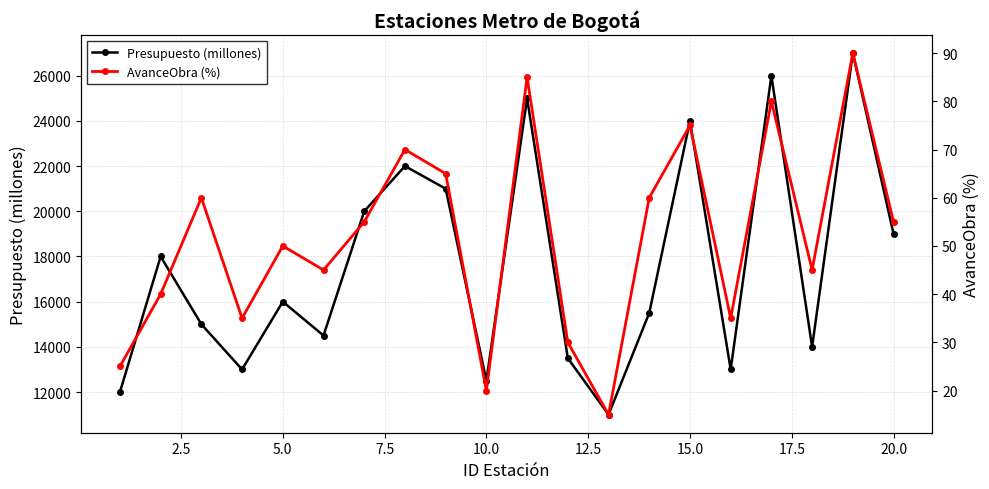

In Presupuesto (millones), how many points are lower than both neighbors (excluding endpoints)?

6